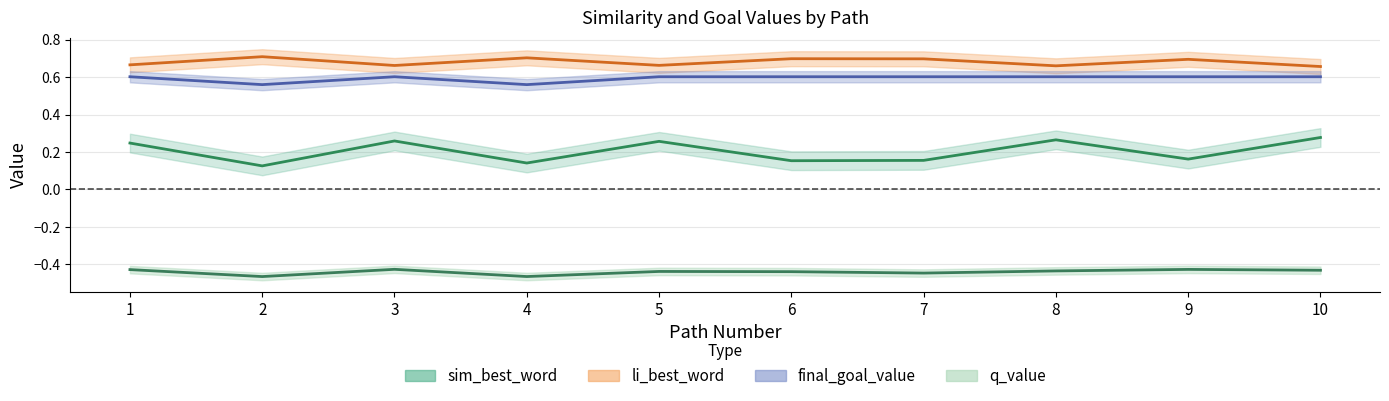

Count the number of categories in the chart.

10